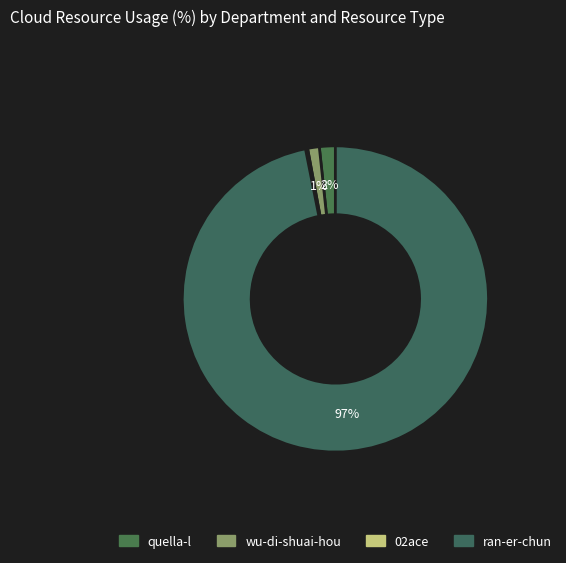

To the nearest percent, what percentage of the pie is wu-di-shuai-hou?

1%